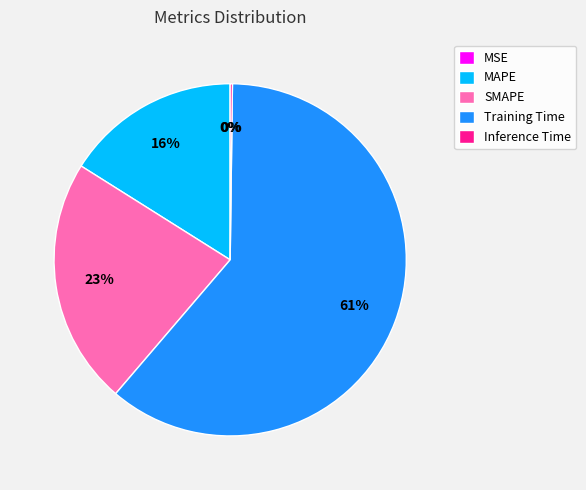

To the nearest percent, what percentage of the pie is Training Time?

61%